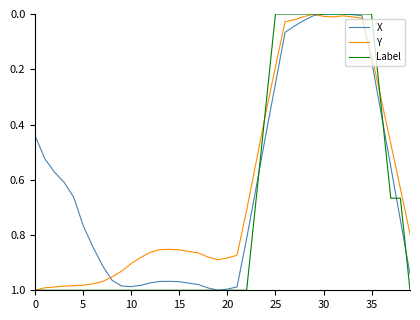

Where is Label nearest to the value 0?

25